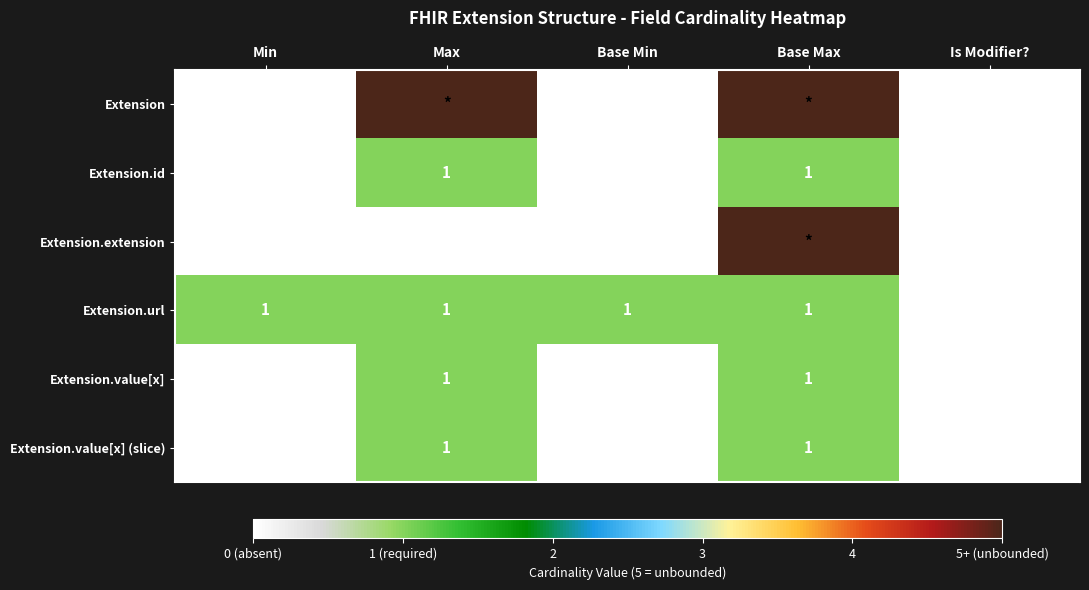

Where is Extension.url nearest to the value 0?

Is Modifier?